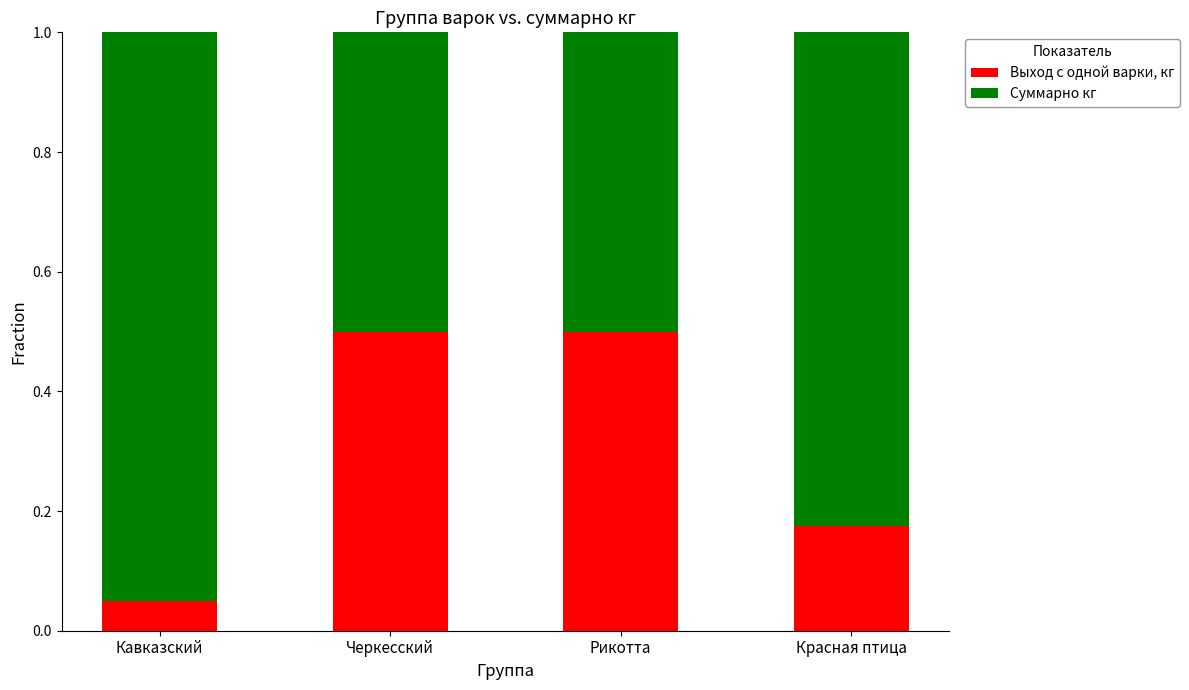

True or false: Выход с одной варки, кг has a value of 0.5 at Черкесский.

True